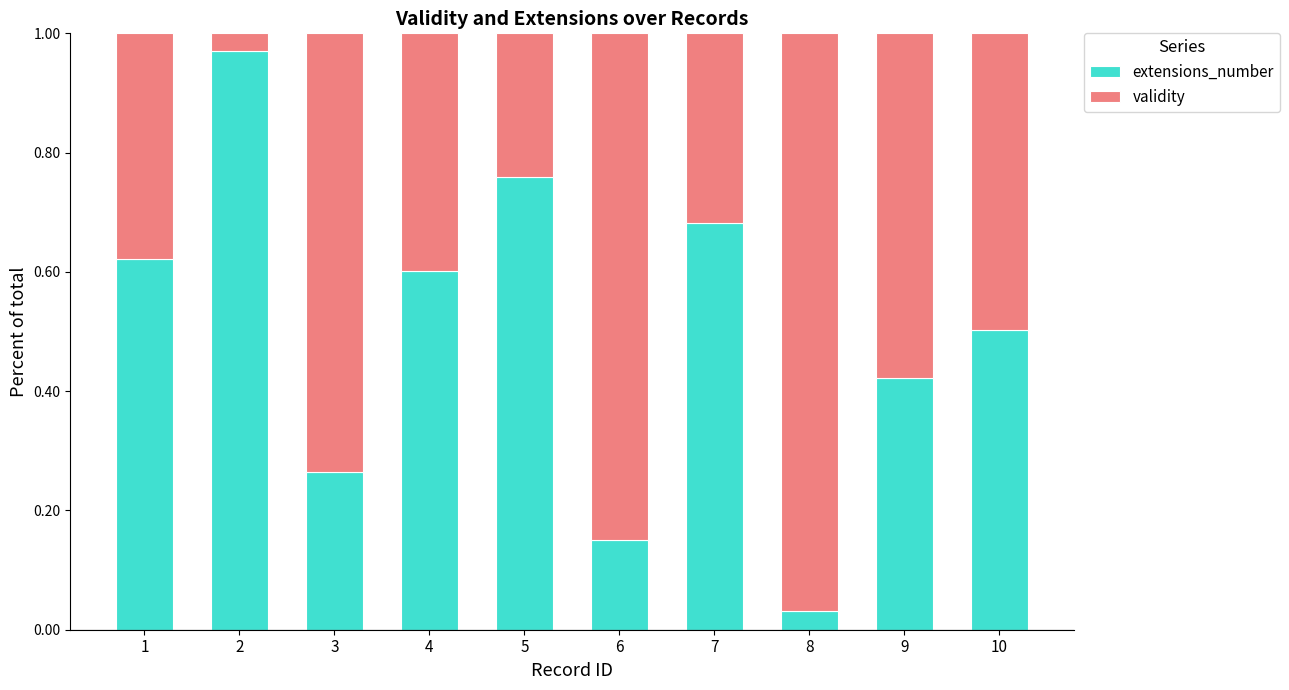

Where is extensions_number nearest to the value 0?

8